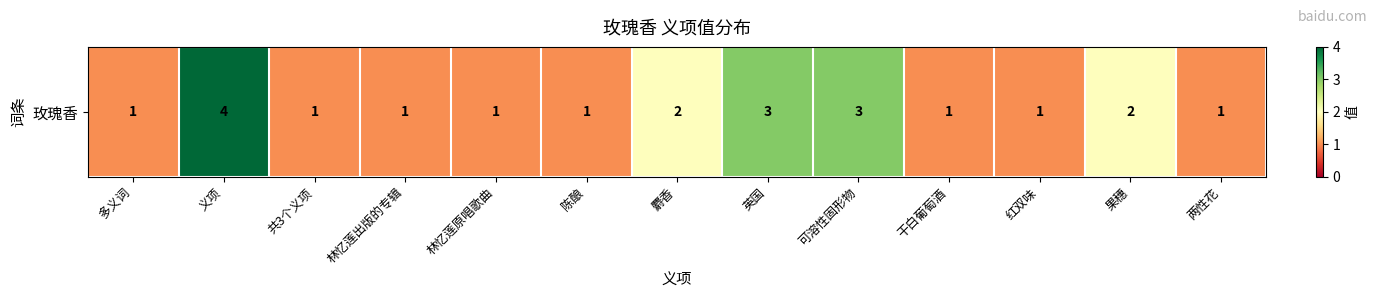

Count the number of data series in this chart.

1